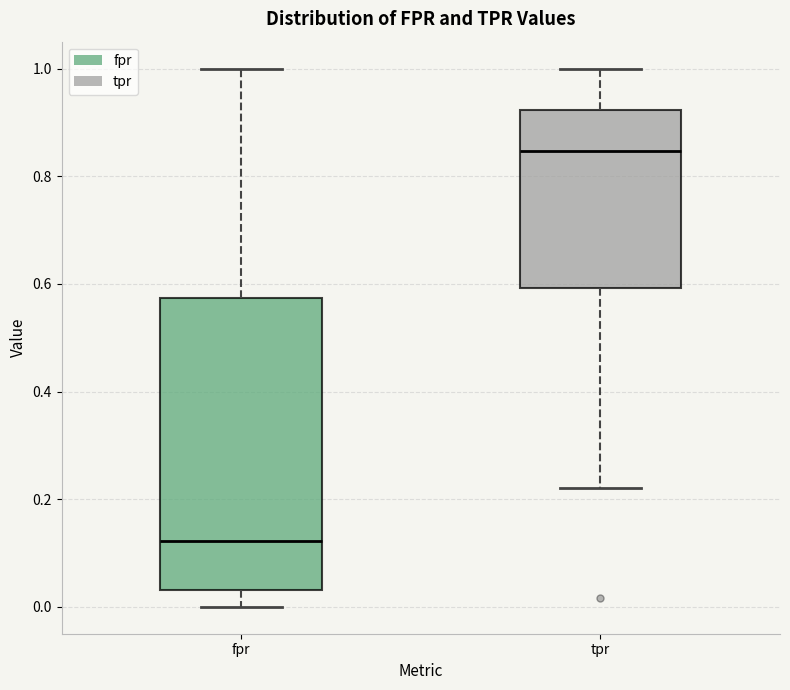

Reading left to right, transcribe this box plot: for each box, give where its median line is, the range the box spans, and where its two whiskers end, as read against the y-axis. The values are not printed on the chart, so give them approximately, as read against the axis.

fpr: median 0.12, box 0.04 to 0.58, whiskers 0.00 to 1.00
tpr: median 0.84, box 0.60 to 0.92, whiskers 0.22 to 1.00